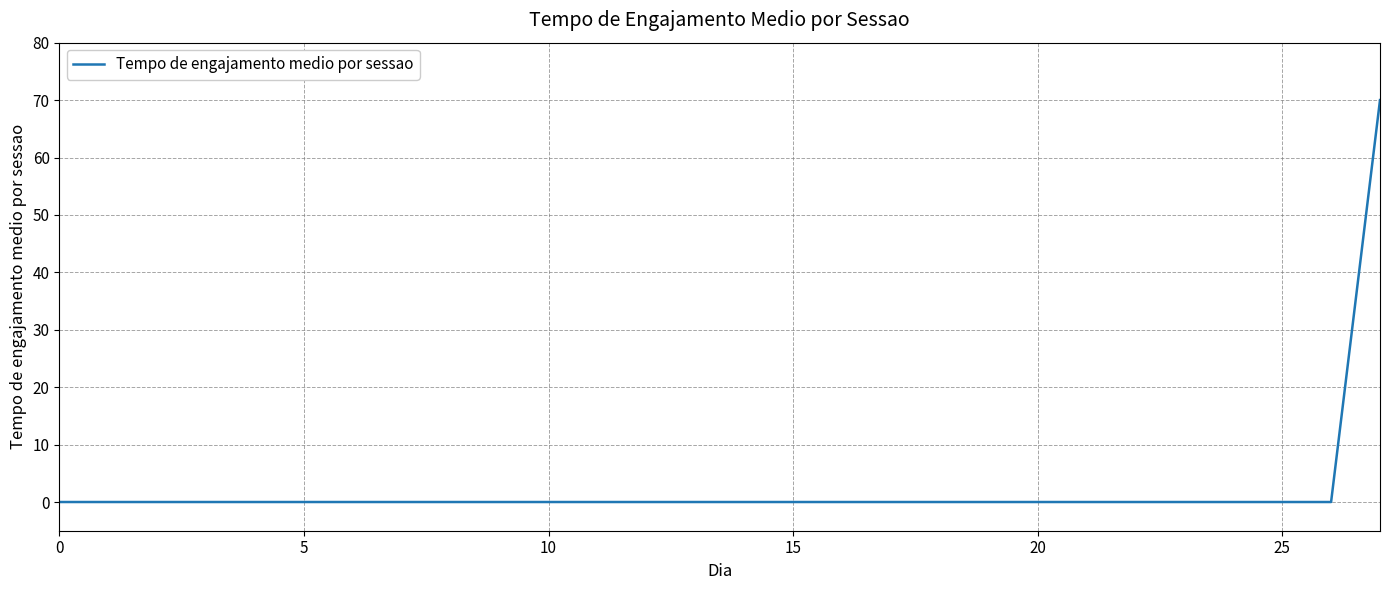

What is the maximum value shown in the chart?

70